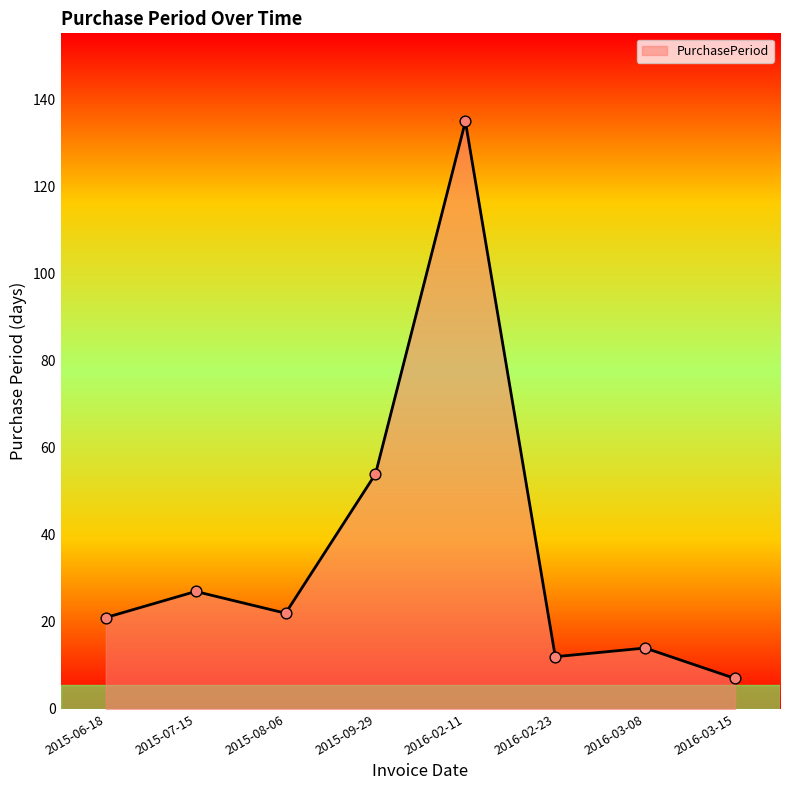

What is the change in value from 2016-03-08 to 2016-03-15?

-7